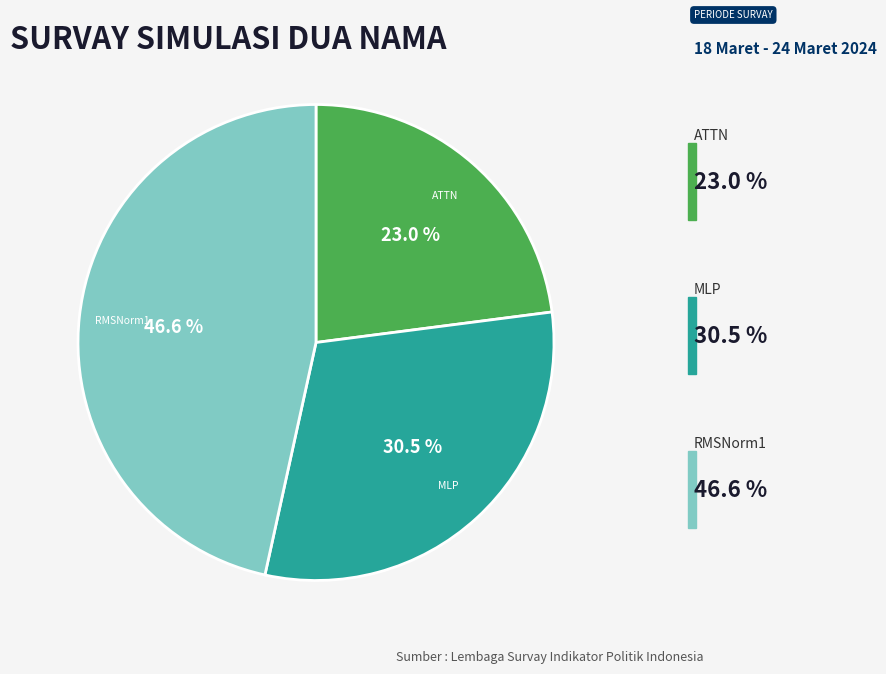

How many segments does this pie chart have?

3